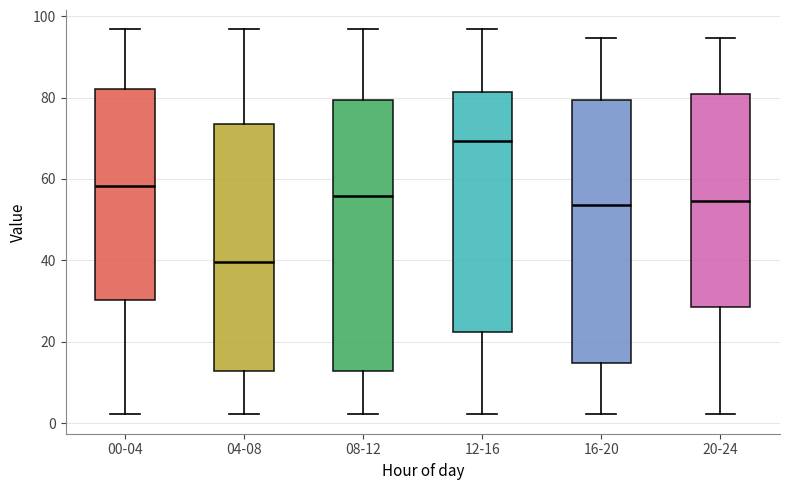

Which box has the highest median line?

12-16